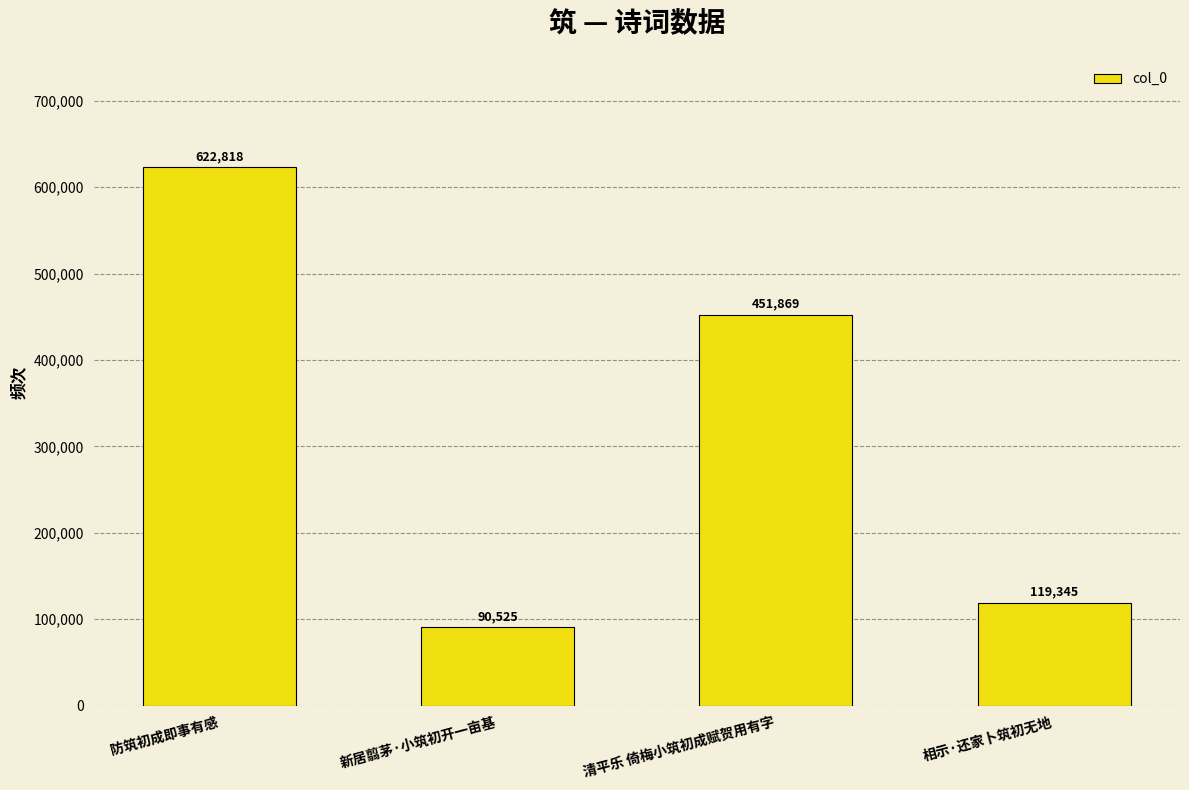

At which label is the value closest to 356671?

清平乐 倚梅小筑初成赋贺用有字